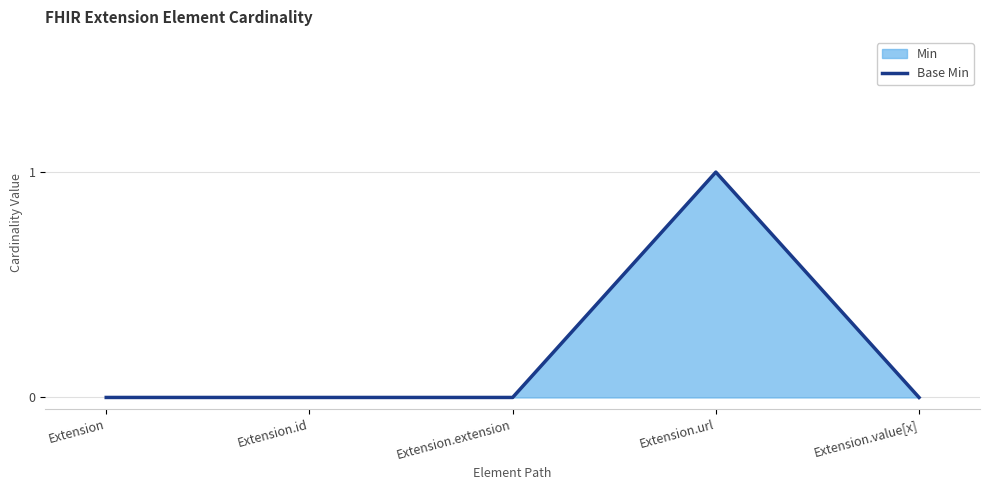

Which has a higher value, Extension or Extension.value[x]?

Extension